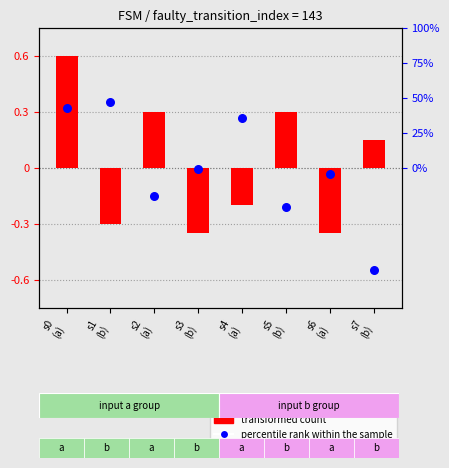

What are all the series names shown in the legend?

transformed count, percentile rank within the sample